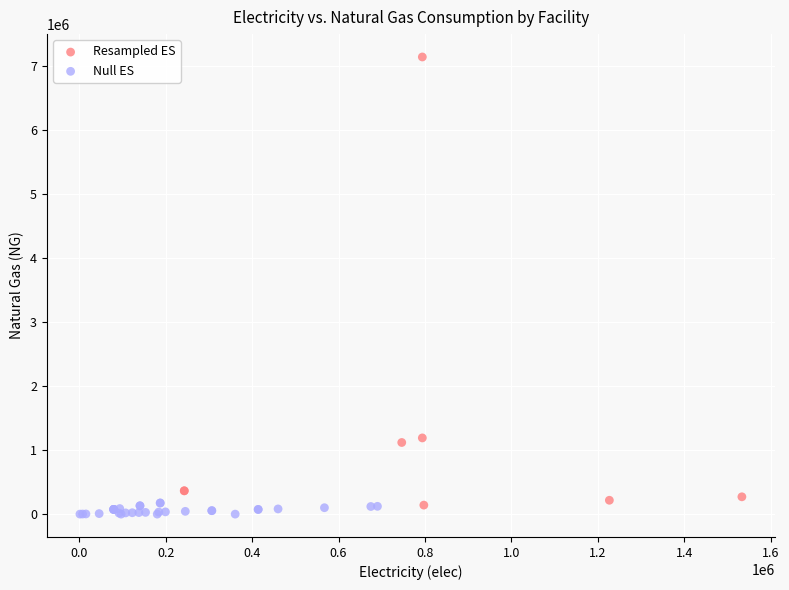

Which series contains the lowest Y value?

Null ES